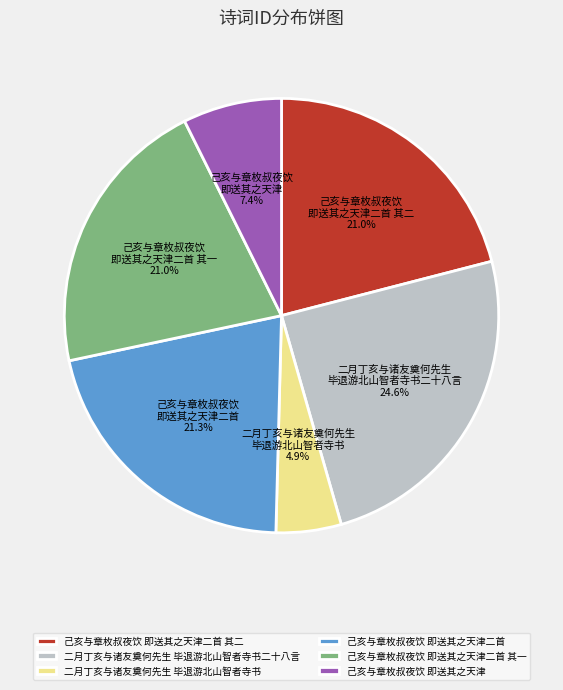

Approximately how many times larger is the value at 己亥与章枚叔夜饮 即送其之天津二首 其二 compared to 己亥与章枚叔夜饮 即送其之天津二首 其一?

1.0